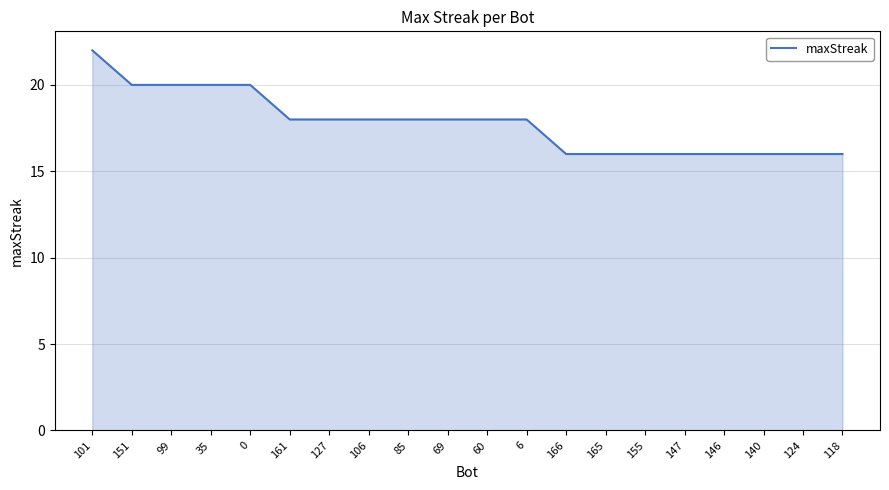

What is the average value?

18